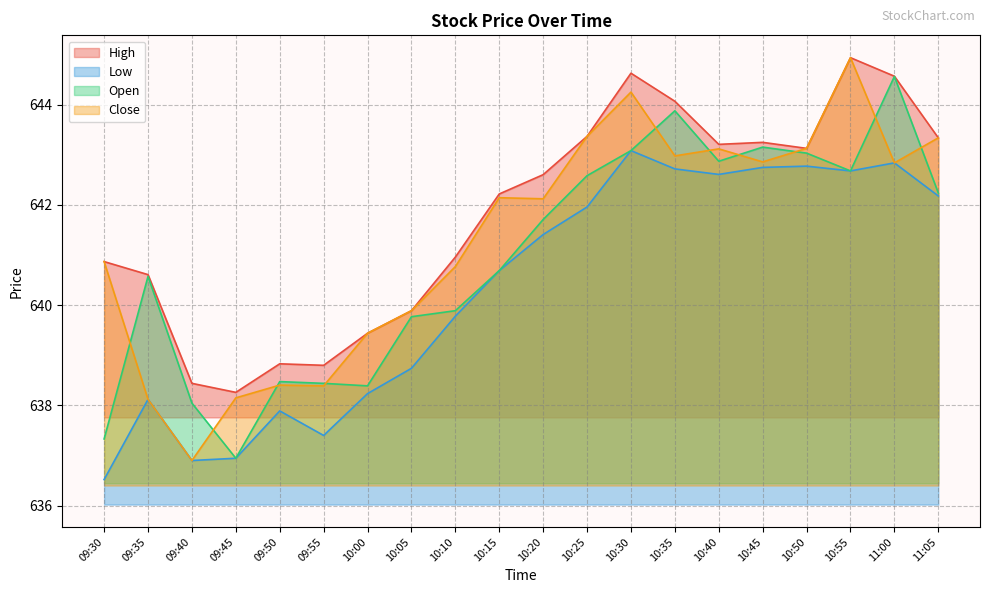

Is it true that Close equals 146.6 at 10:45?

False